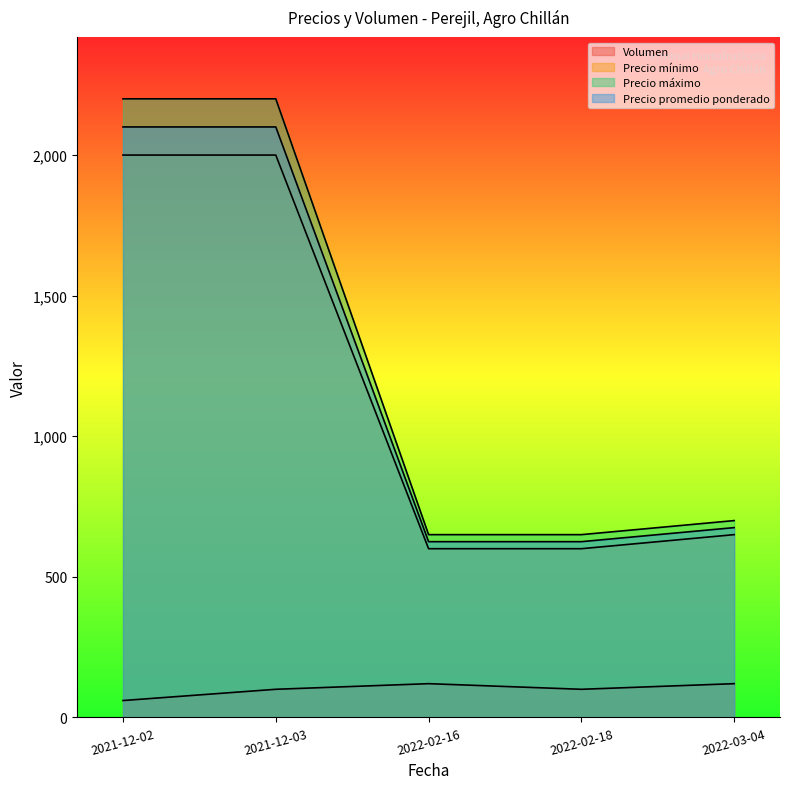

What is the sum of all Precio mínimo values?

5850